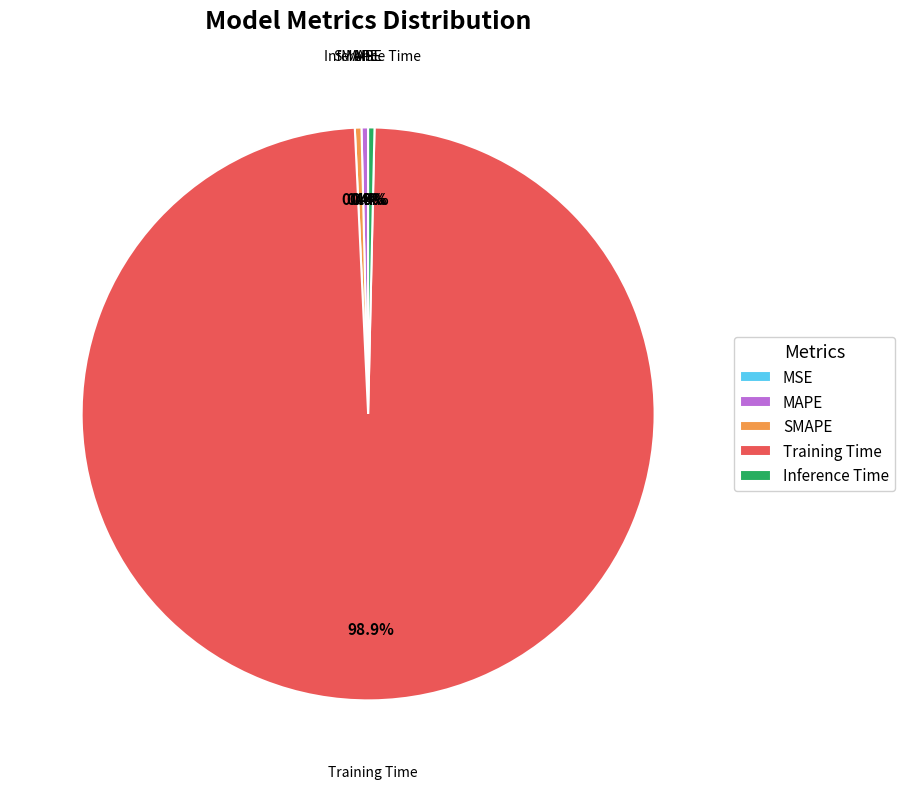

Which has a higher value, SMAPE or Training Time?

Training Time